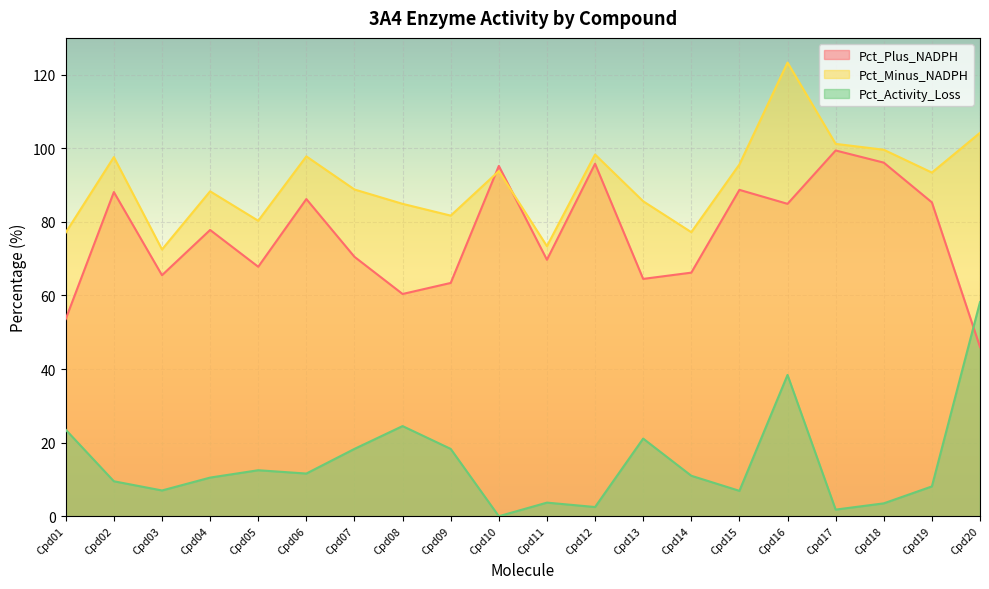

What are all the series names shown in the legend?

Pct_Plus_NADPH, Pct_Minus_NADPH, Pct_Activity_Loss